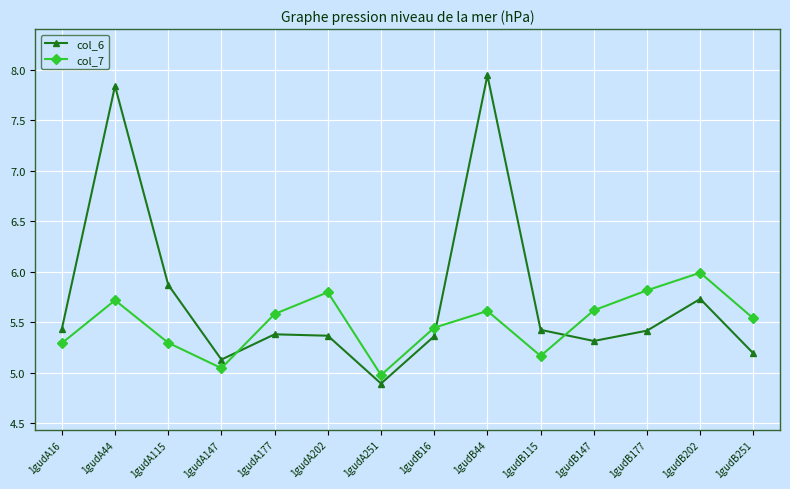

After their last crossing, which series has the higher values: col_7 or col_6?

col_7